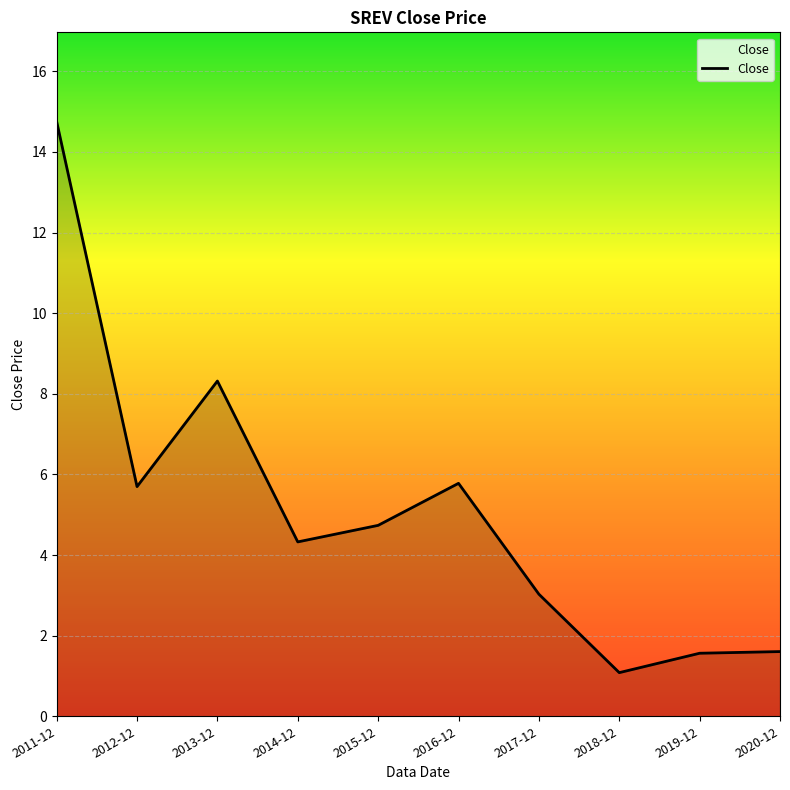

How many series are shown in this chart?

1